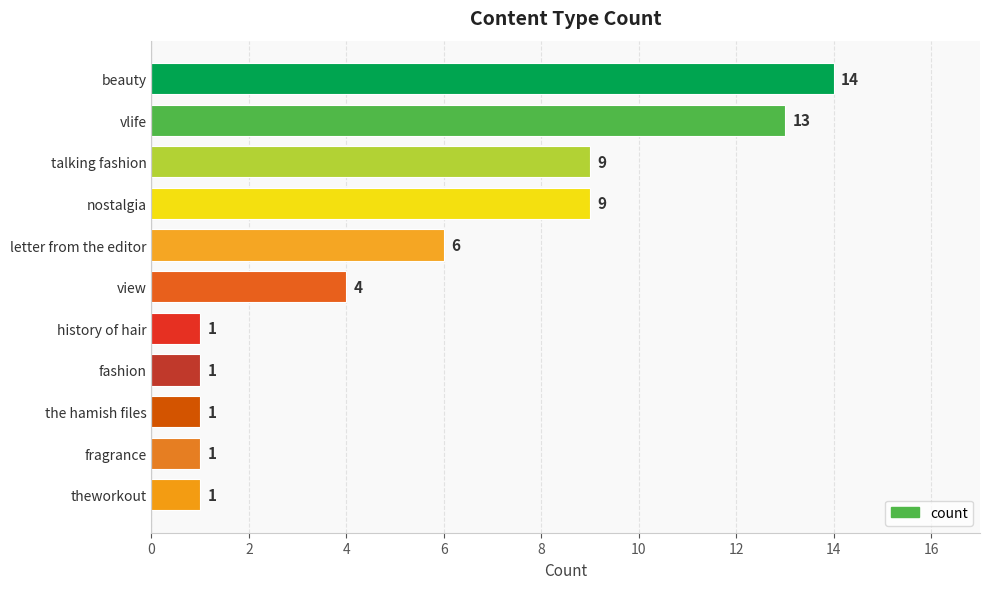

Where is the data nearest to the value 7?

letter from the editor